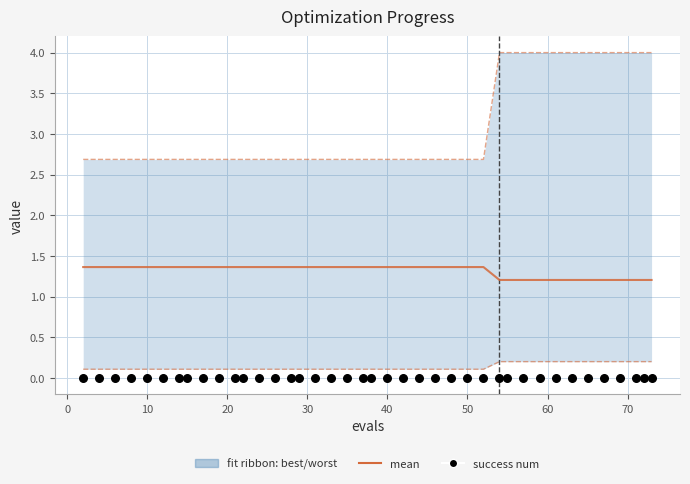

Which series has the largest total across all categories?

worst